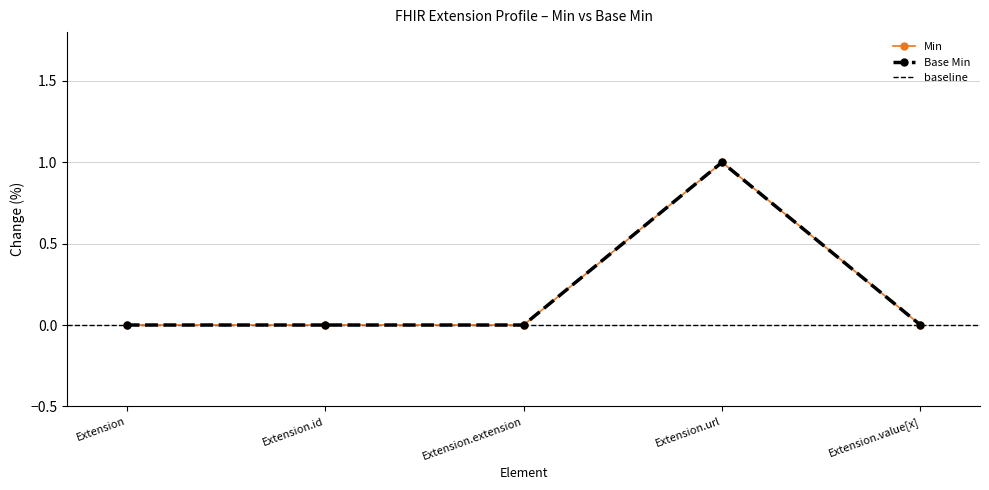

Is it true that Base Min equals 1 at Extension.id?

False